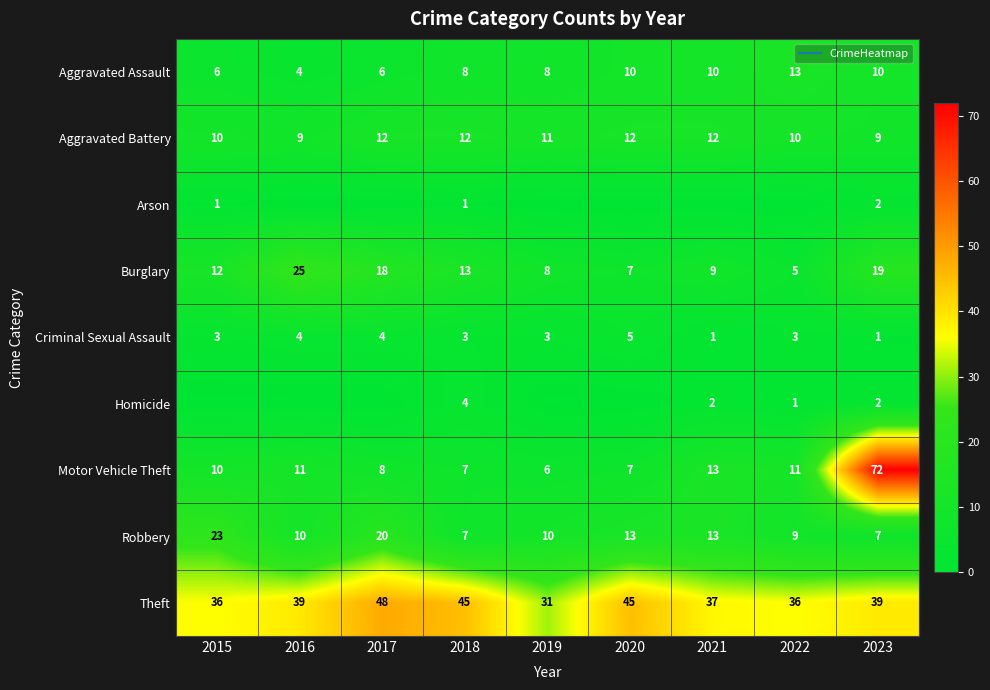

At which category does the chart reach its minimum across all series?

2016